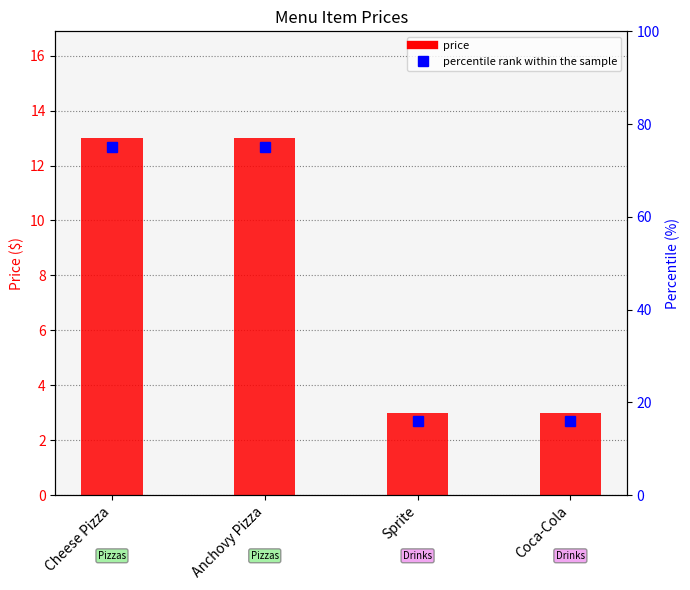

True or false: the data shows 4.0 at Coca-Cola.

False